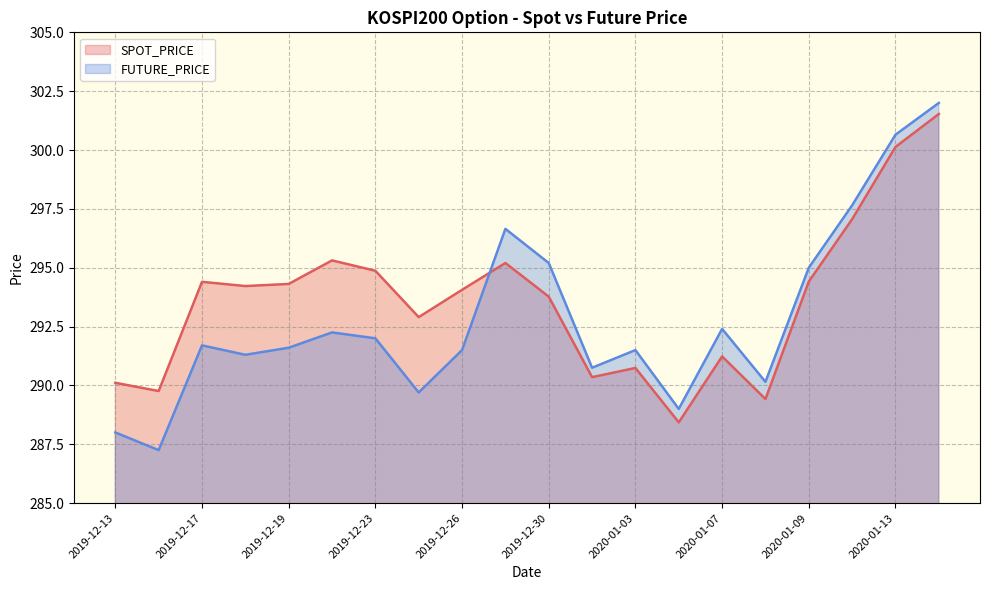

How many interior local valleys does the SPOT_PRICE series have?

6